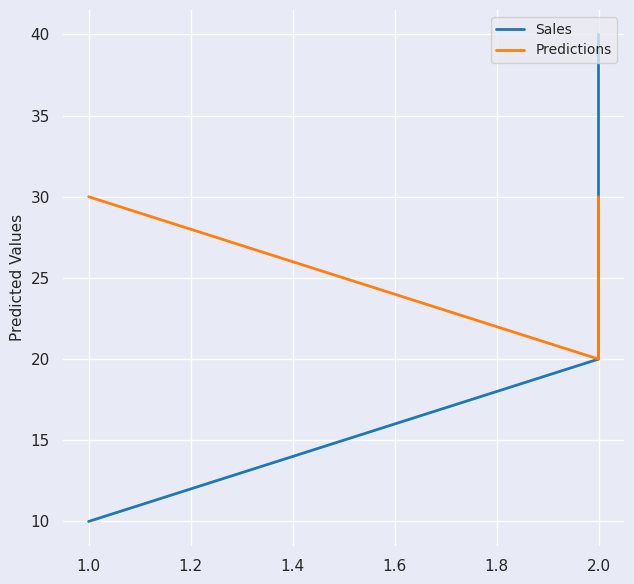

What are all the series names shown in the legend?

Sales, Predictions